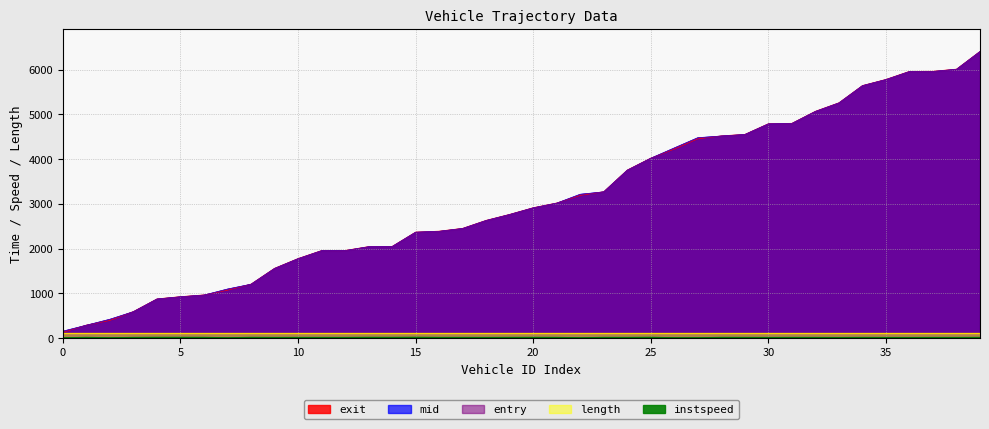

At which label is instspeed closest to 10?

33